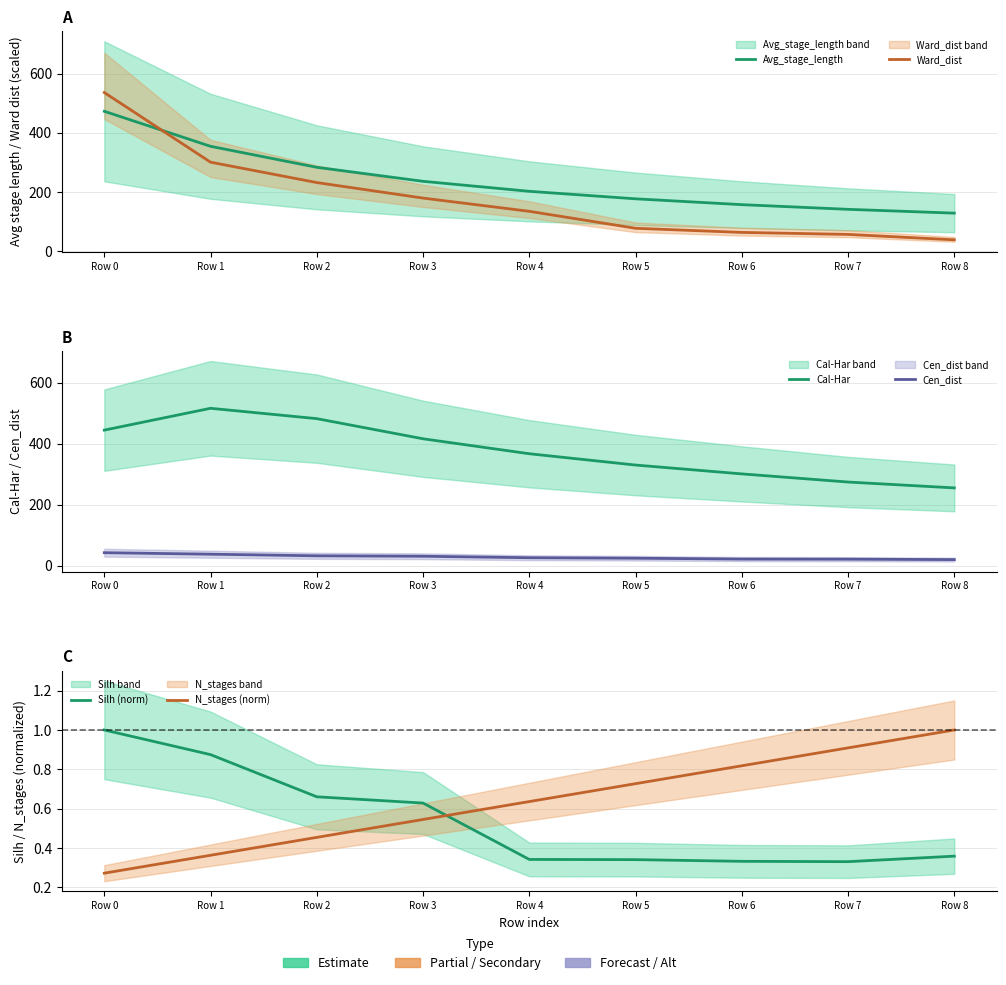

What is the maximum value for Cal-Har?

515.7